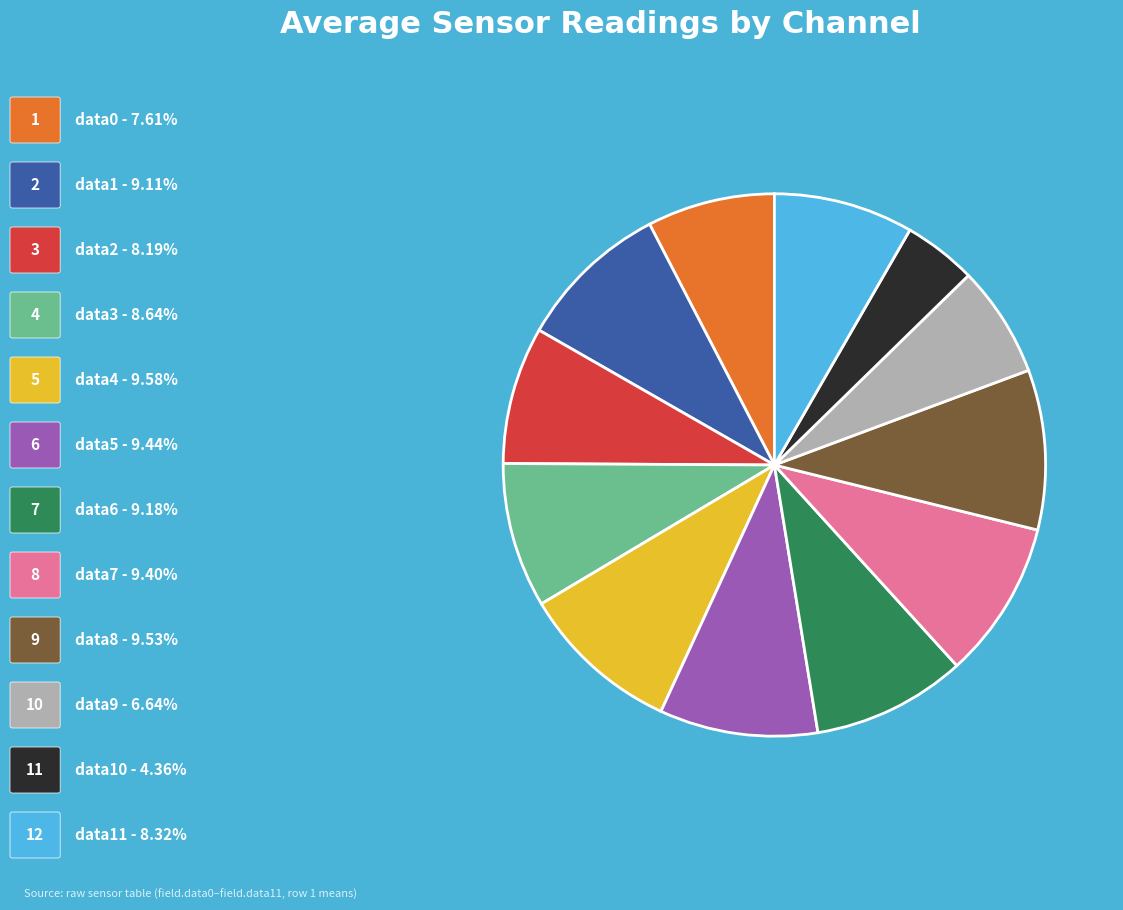

Is there a majority slice in this chart?

No